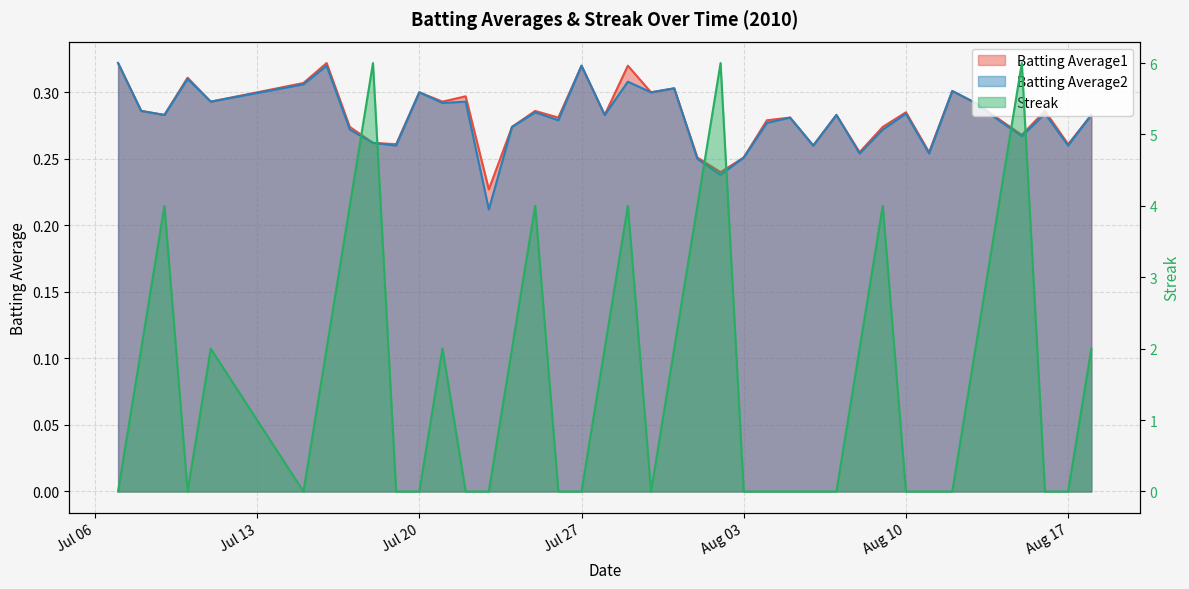

What is the maximum value for Batting Average1?

0.3